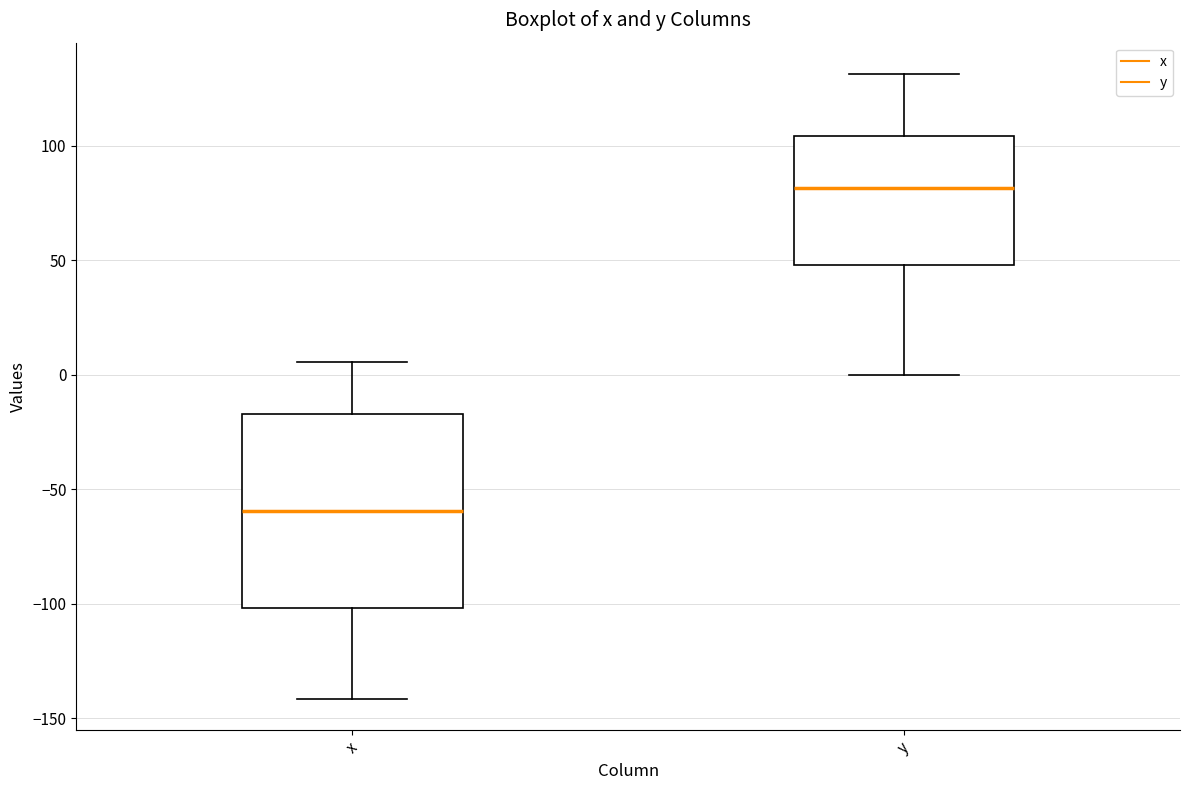

Reading left to right, transcribe this box plot: for each box, give where its median line is, the range the box spans, and where its two whiskers end, as read against the y-axis. The values are not printed on the chart, so give them approximately, as read against the axis.

x: median -60, box -100 to -15, whiskers -140 to 5
y: median 80, box 50 to 105, whiskers 0 to 130